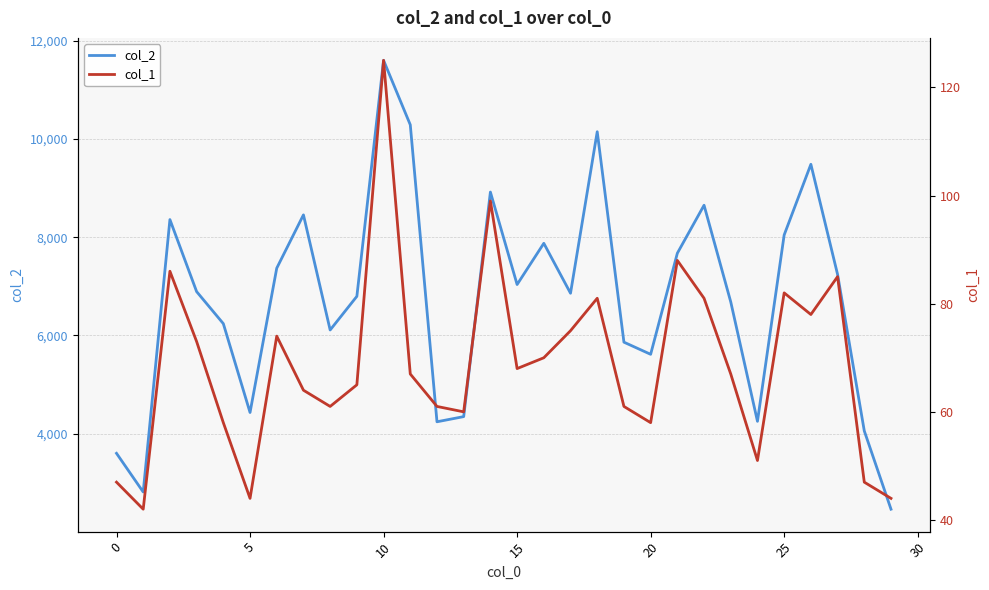

What is the lowest value of the col_1 series?

42